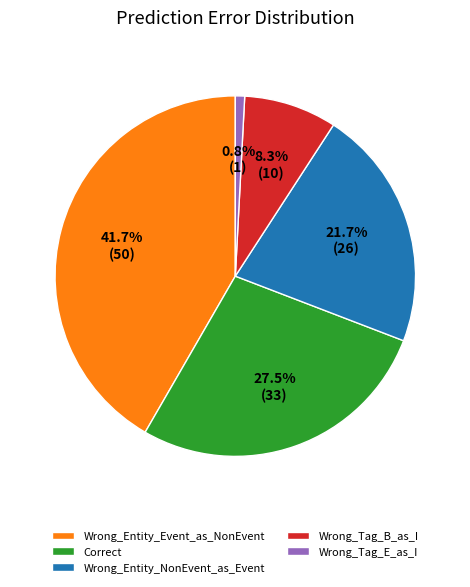

Which slice is the largest?

Wrong_Entity_Event_as_NonEvent